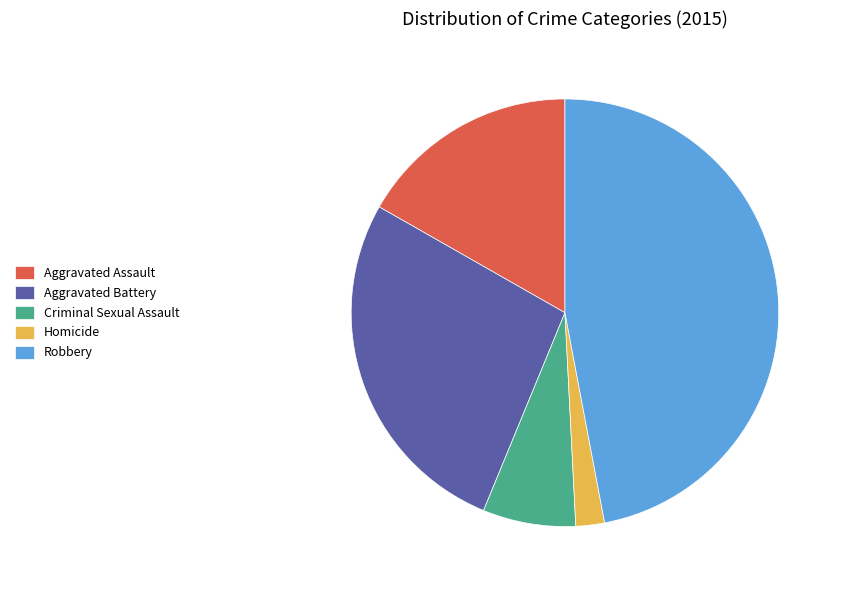

How many slices are in this pie chart?

5